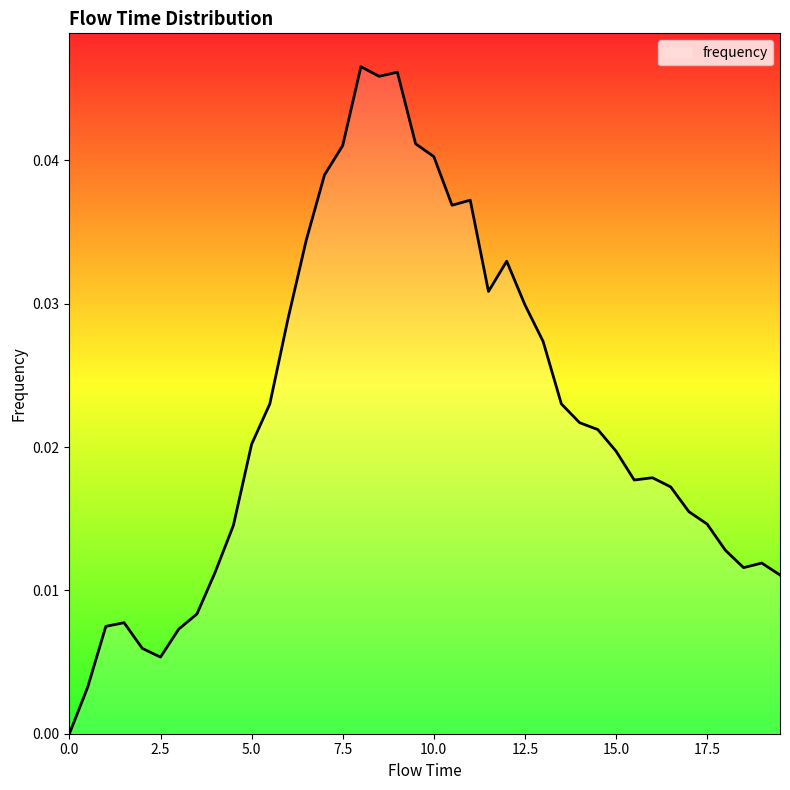

Does the chart display data point markers on the line(s)?

No